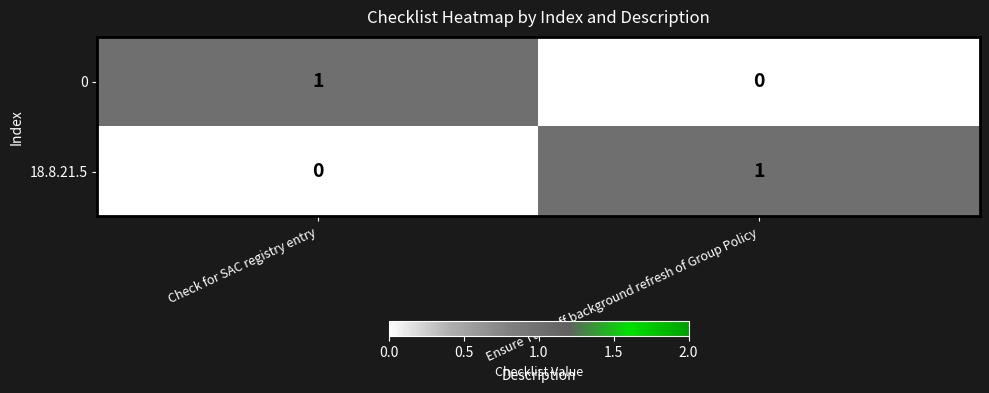

The value of 0 at Check for SAC registry entry is 1. True or false?

True